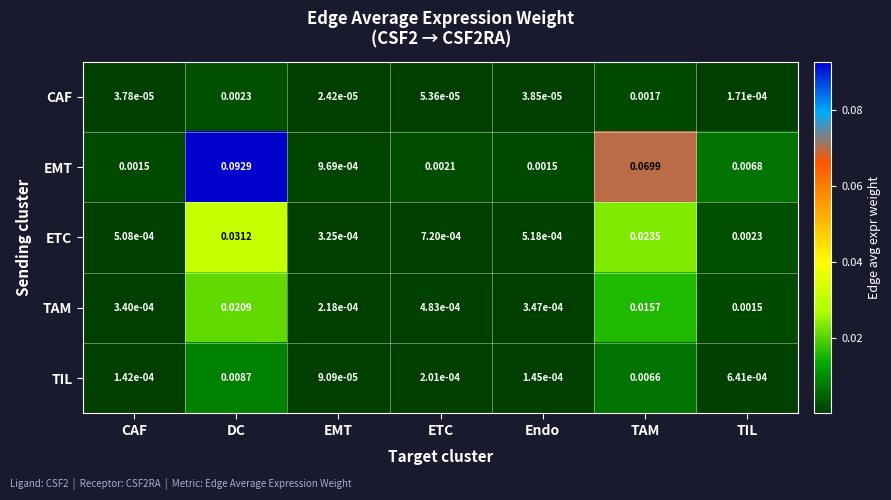

At how many categories does at least one series exceed 0?

7